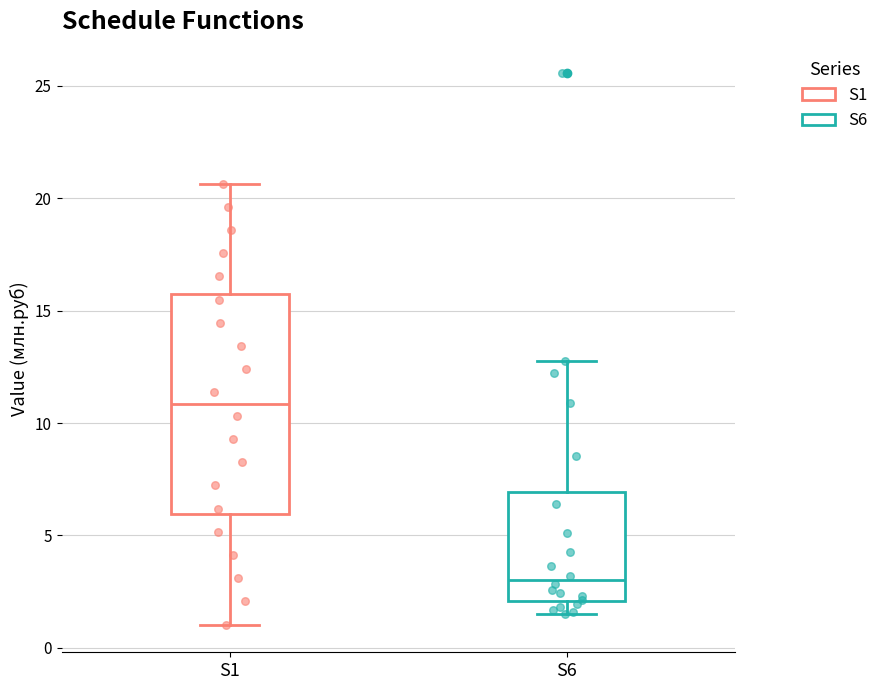

Reading left to right, read every box against the y-axis: the position of its median line, the range the box covers, and the ends of its whiskers. The values are not printed on the chart, so give them approximately, as read against the axis.

S1: median 11.0, box 6.0 to 15.5, whiskers 1.0 to 20.5
S6: median 3.0, box 2.0 to 7.0, whiskers 1.5 to 13.0